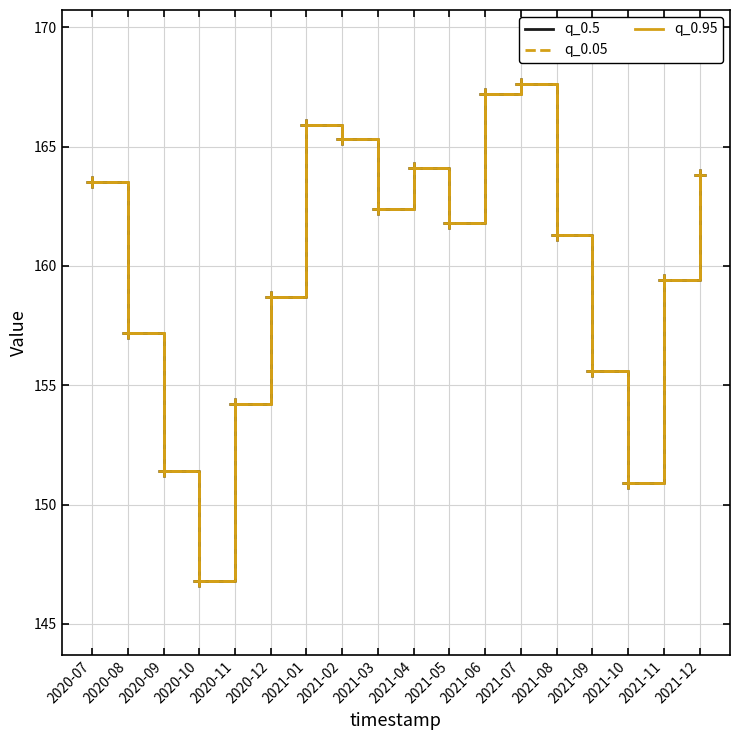

Between 2020-11 and 2020-09, which is larger?

2020-11